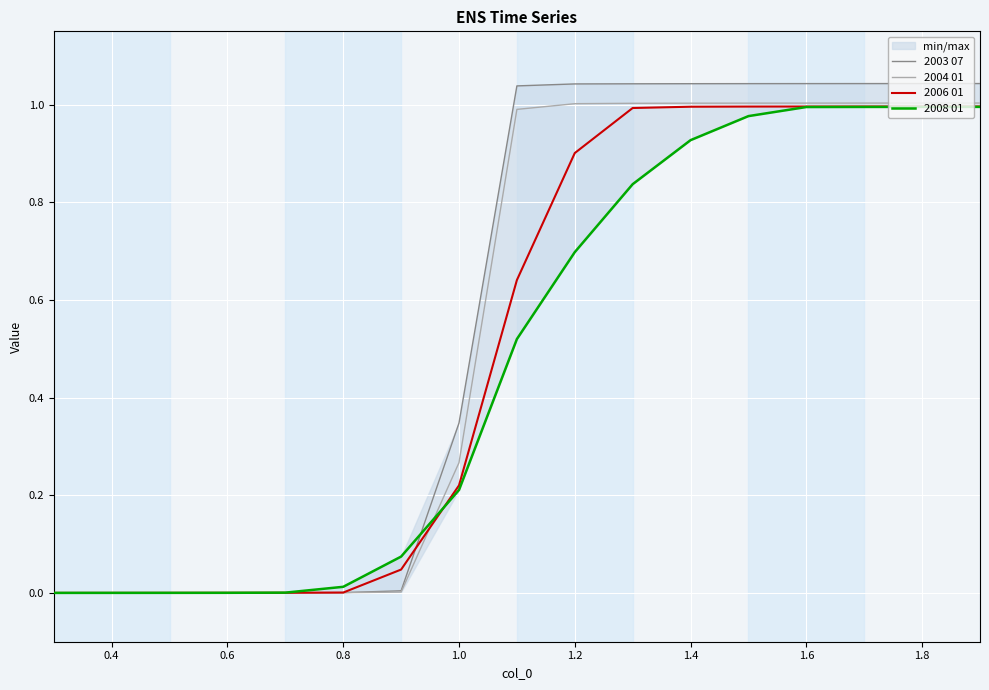

What is the difference between the maximum and minimum values in the 2008 01 series?

1.0